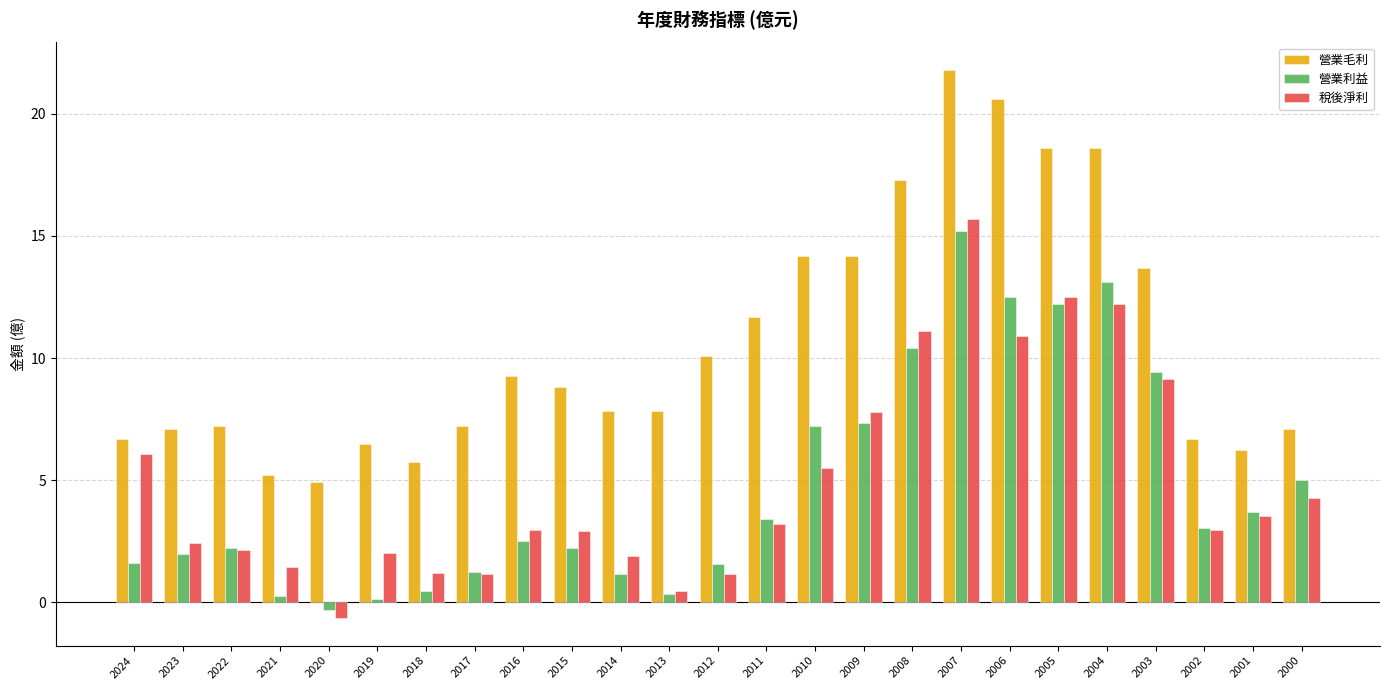

What is the difference between the highest and lowest values at 2012?

8.9